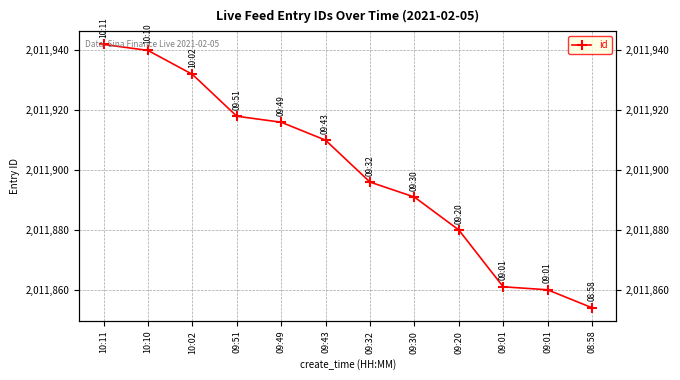

Is this an area chart (filled region under the line)?

No